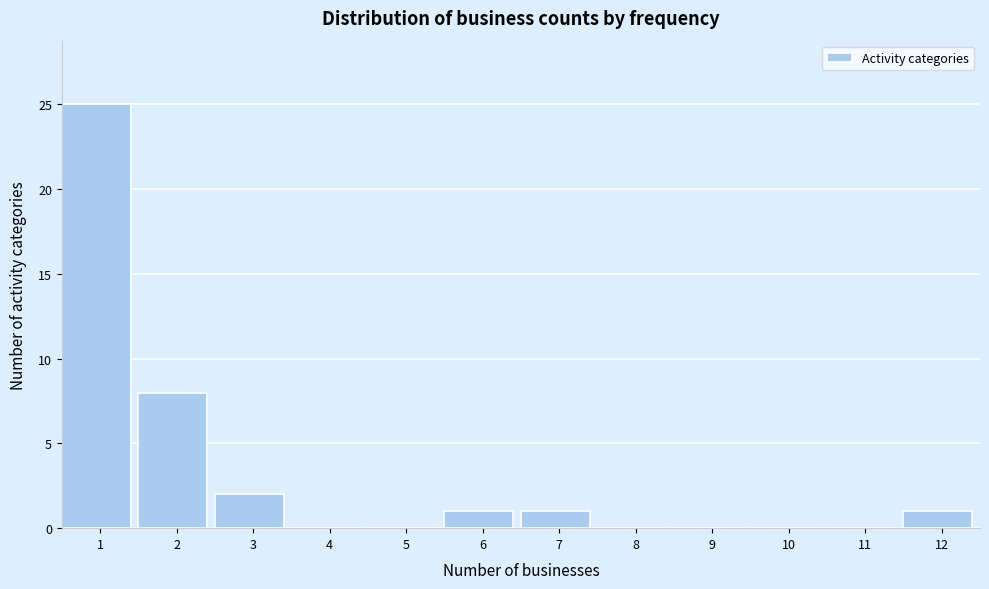

Reading left to right, what are all the values shown in this chart?

1=25	2=8	3=2	4=0	5=0	6=1	7=1	8=0	9=0	10=0	11=0	12=1